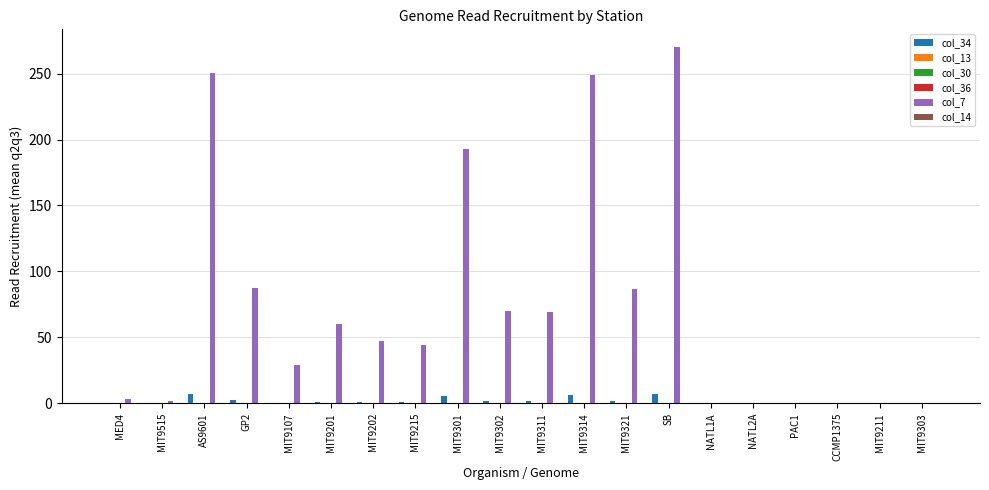

How many data points in col_7 are above 47?

10